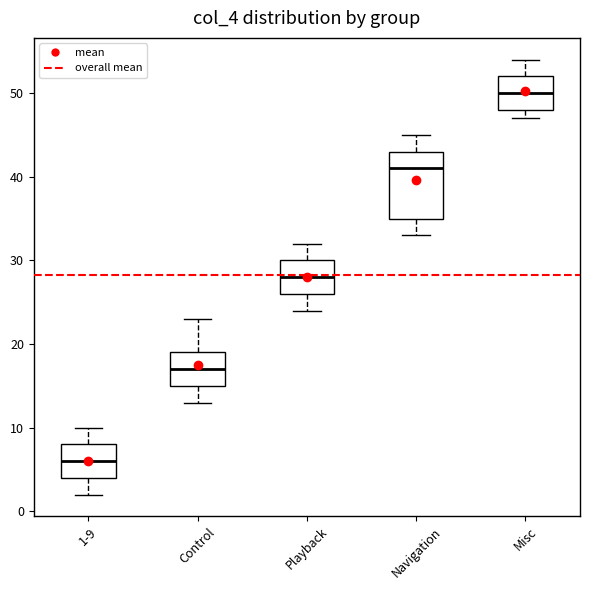

Reading left to right, read every box against the y-axis: the position of its median line, the range the box covers, and the ends of its whiskers. The values are not printed on the chart, so give them approximately, as read against the axis.

1-9: median 6, box 4 to 8, whiskers 2 to 10
Control: median 17, box 15 to 19, whiskers 13 to 23
Playback: median 28, box 26 to 30, whiskers 24 to 32
Navigation: median 41, box 35 to 43, whiskers 33 to 45
Misc: median 50, box 48 to 52, whiskers 47 to 54